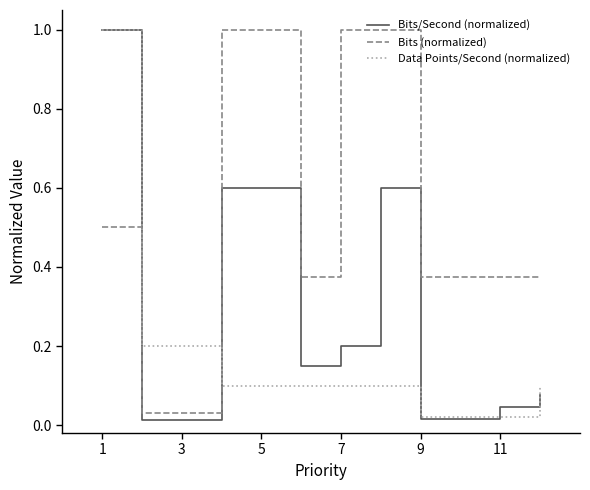

What is the greatest value displayed?

1.0